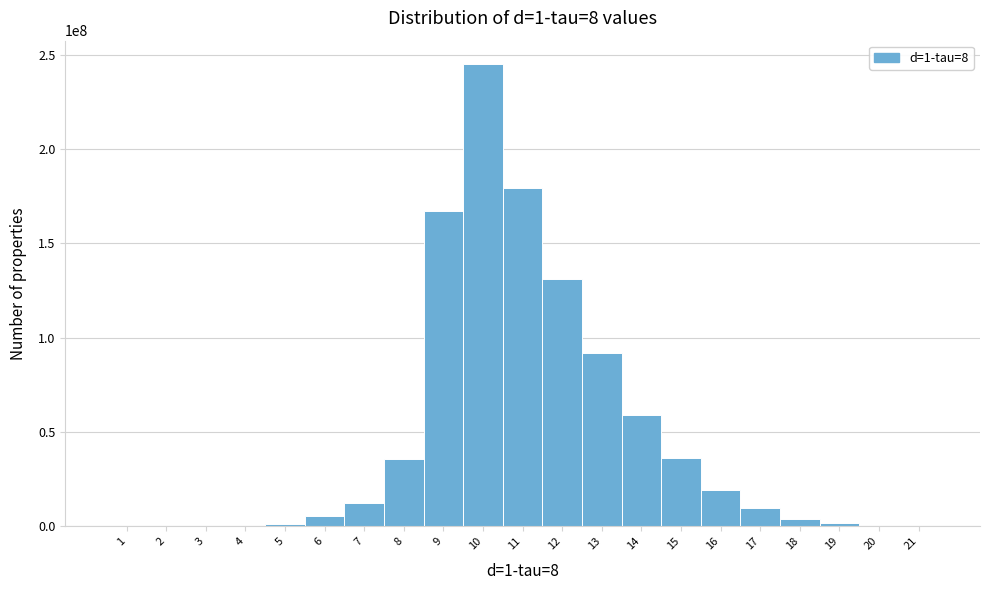

What is the sum of all values?

999999991